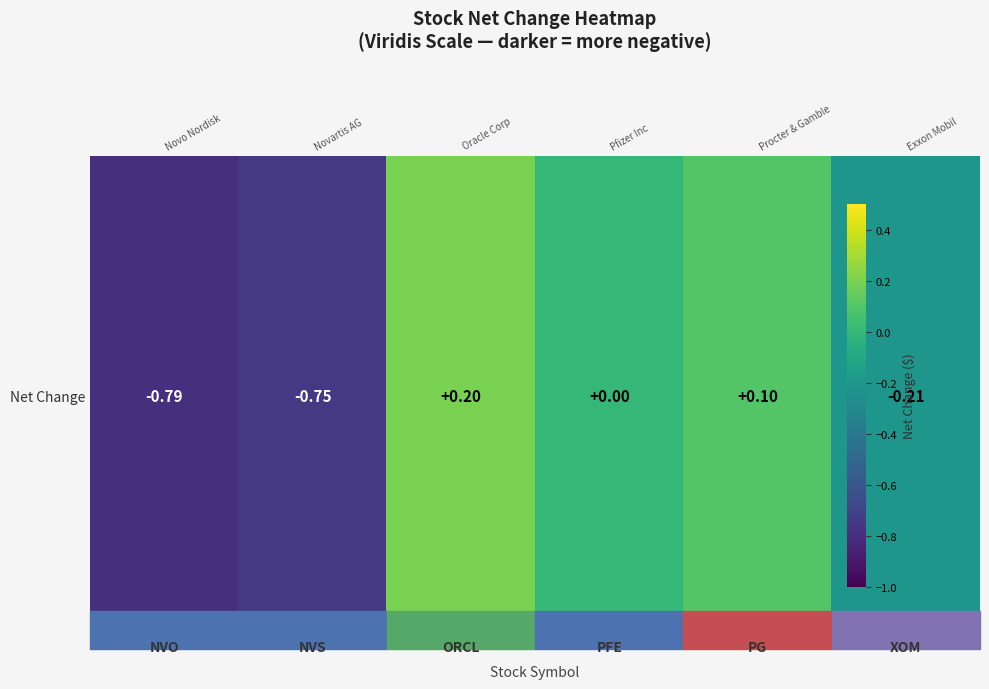

At which label is the value closest to 0?

PFE